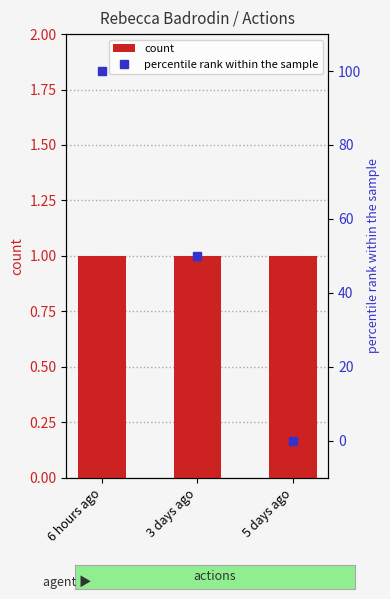

What are all the series names shown in the legend?

count, percentile rank within the sample